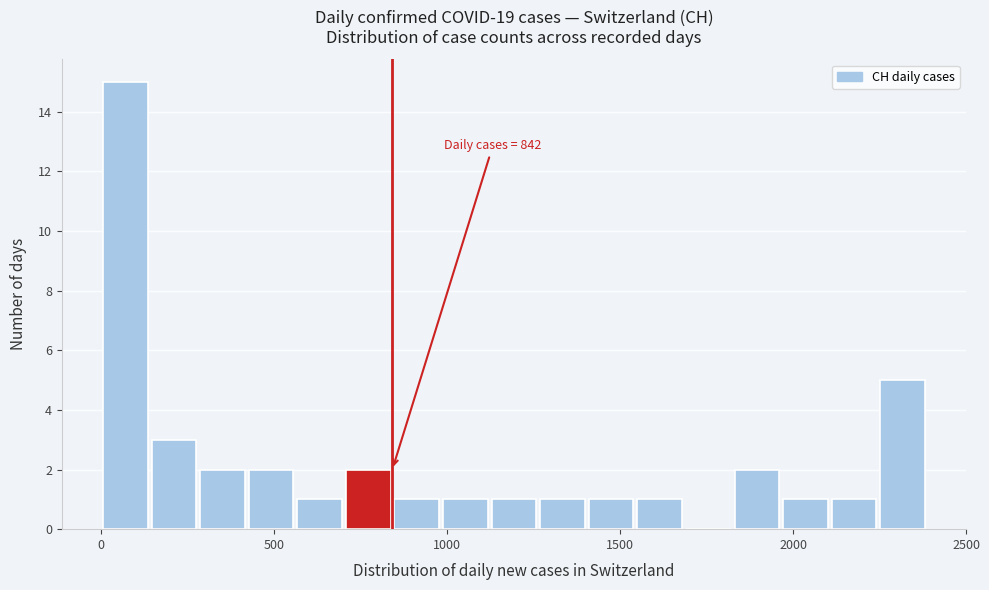

Around what value on the x-axis is the tallest bar? Give the approximate position of its centre, as read against the axis.

50